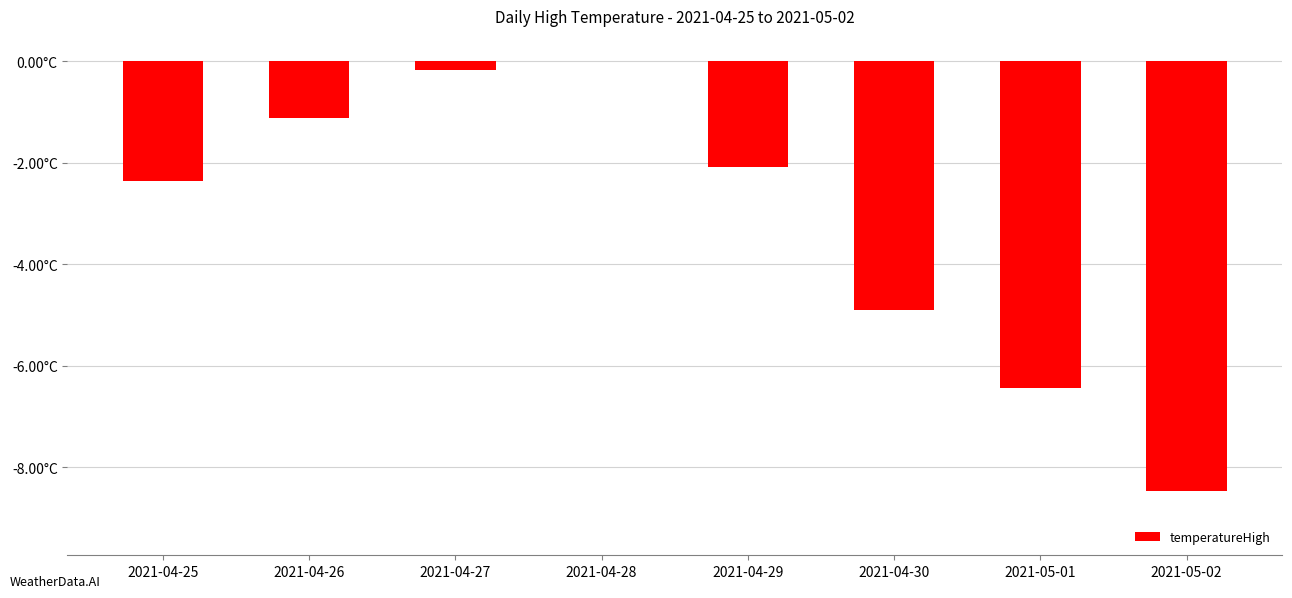

Are the bars horizontal?

No